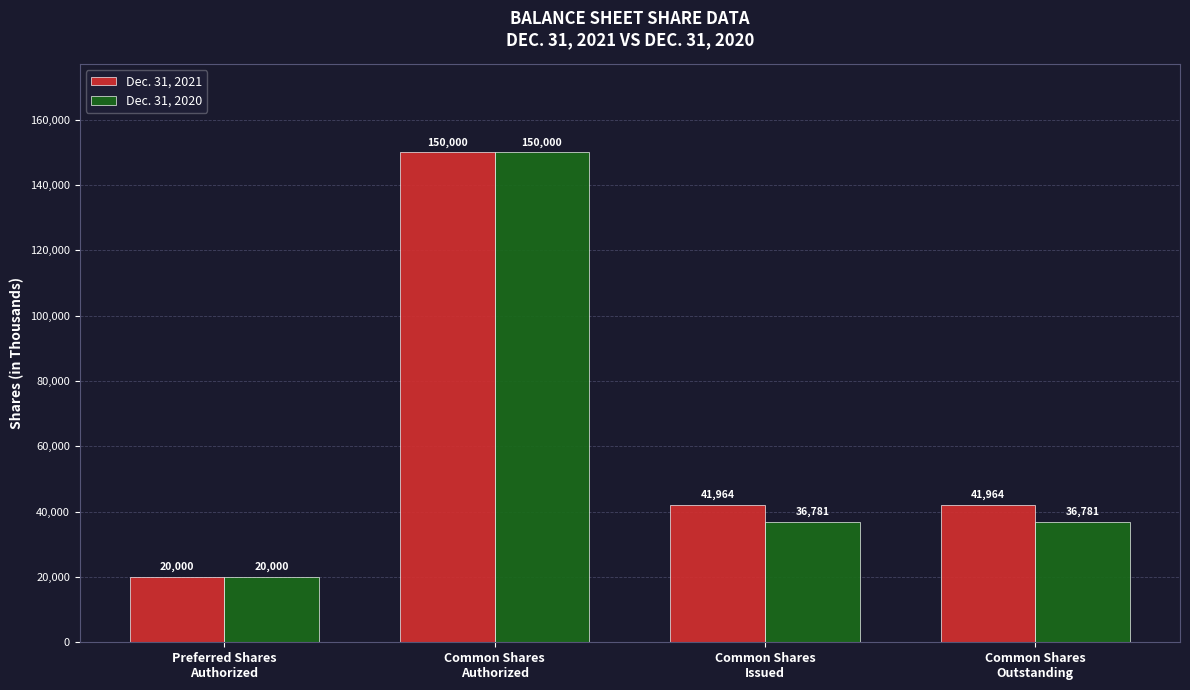

How many values in the Dec. 31, 2020 series are below 36781?

1